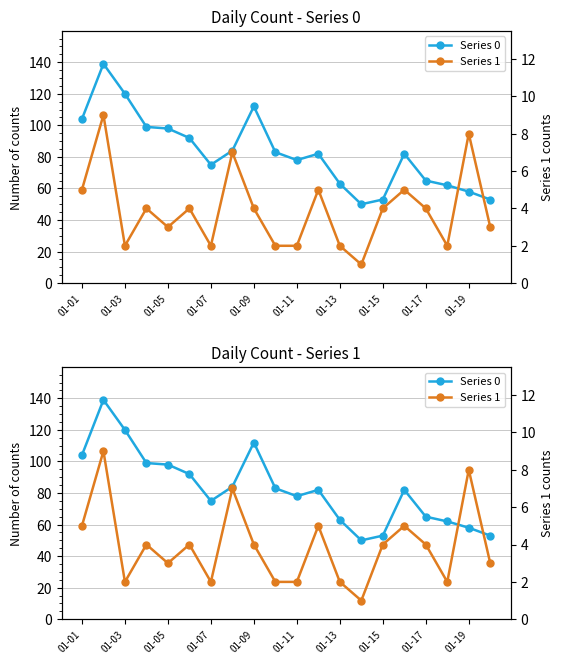

True or false: Series 1 has a value of 2 at 01-07.

True